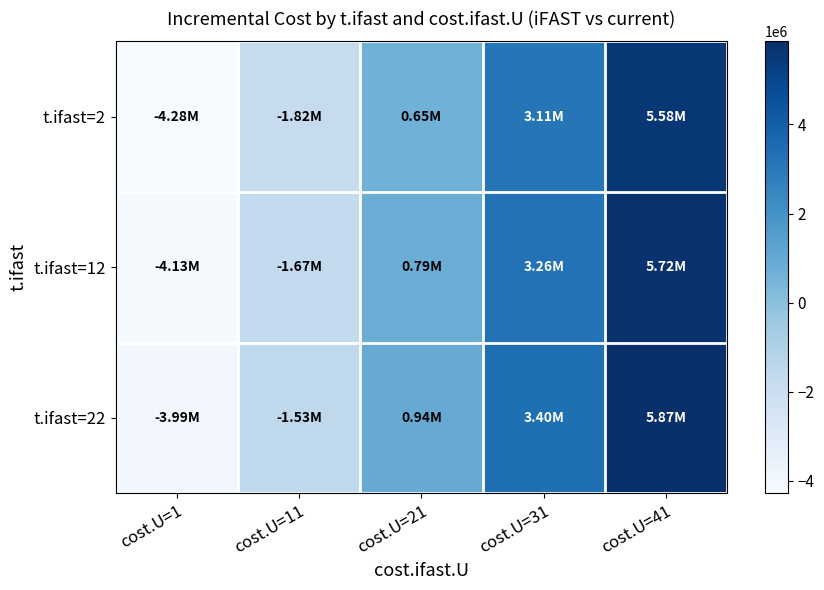

What is the total value across all series at cost.U=1?

-12402353.4